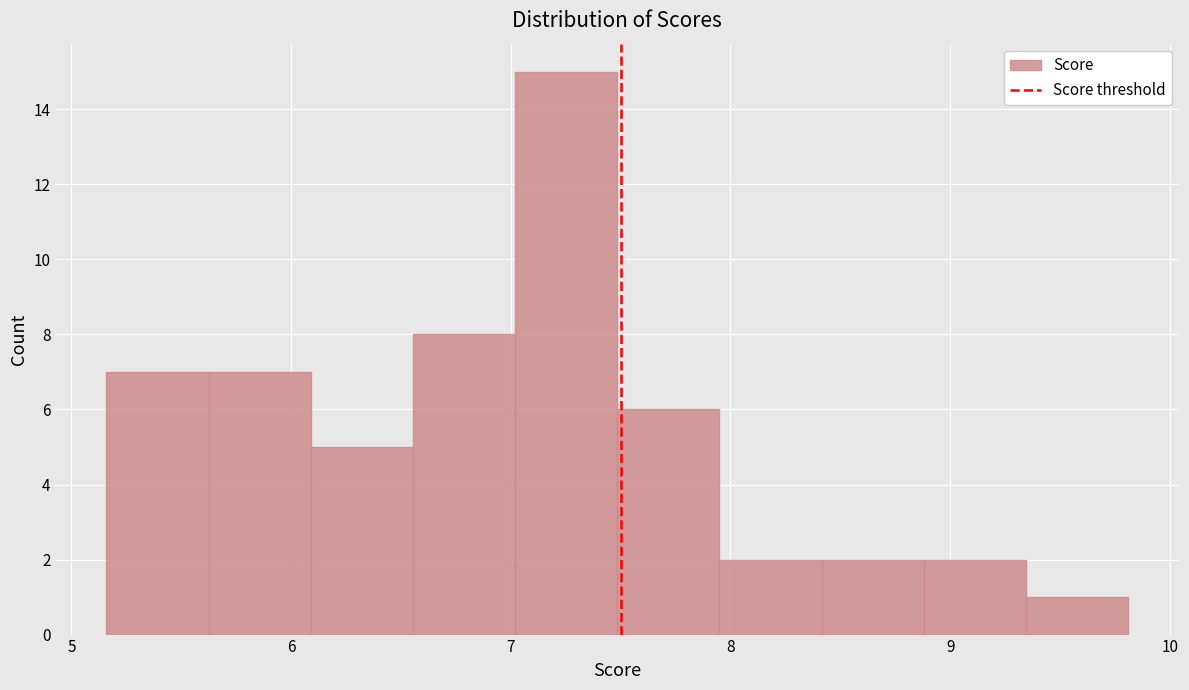

Reading left to right, transcribe this chart: for each bar, give the range it covers on the x-axis and its height. Neither the bar edges nor the heights are printed on the chart, so give them approximately, as read against the axes.

5.2 to 5.6: 7
5.6 to 6.1: 7
6.1 to 6.6: 5
6.6 to 7.0: 8
7.0 to 7.5: 15
7.5 to 8.0: 6
8.0 to 8.4: 2
8.4 to 8.9: 2
8.9 to 9.3: 2
9.3 to 9.8: 1